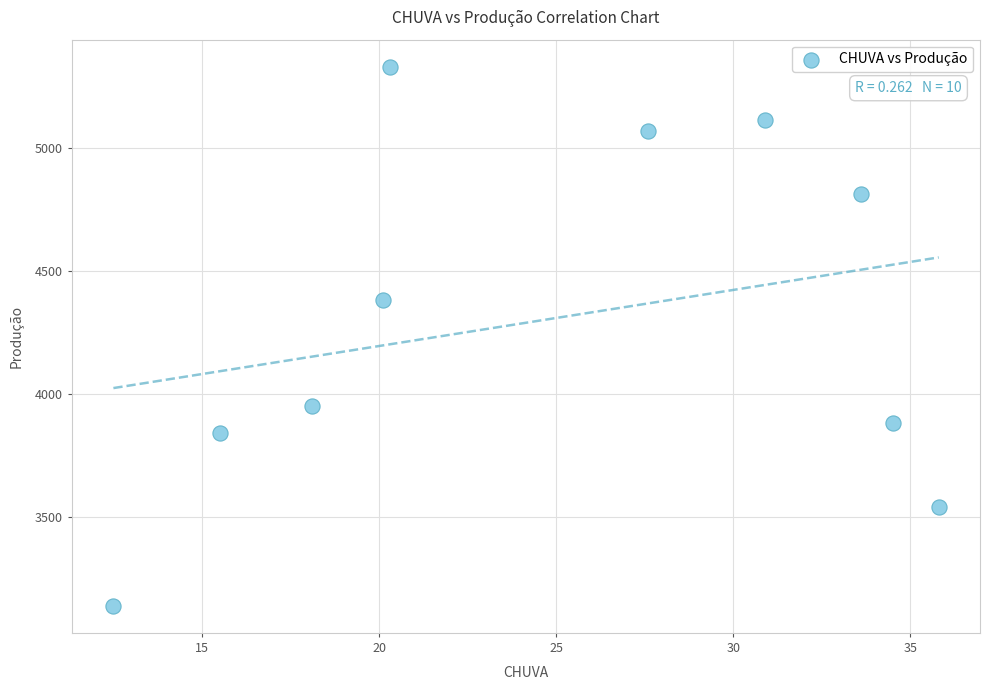

What Y value in the scatter plot is closest to 4234?

4382